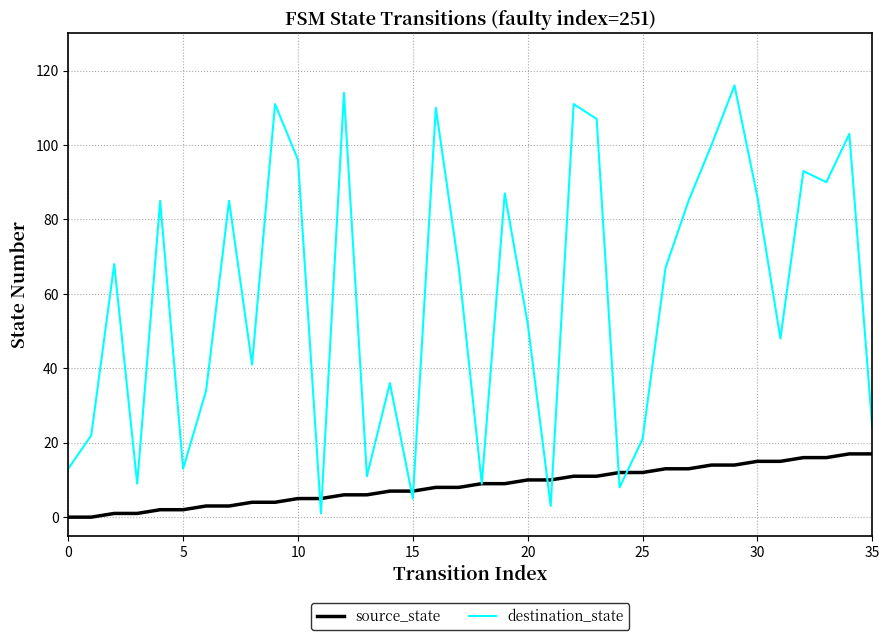

Which series has the largest total across all categories?

destination_state